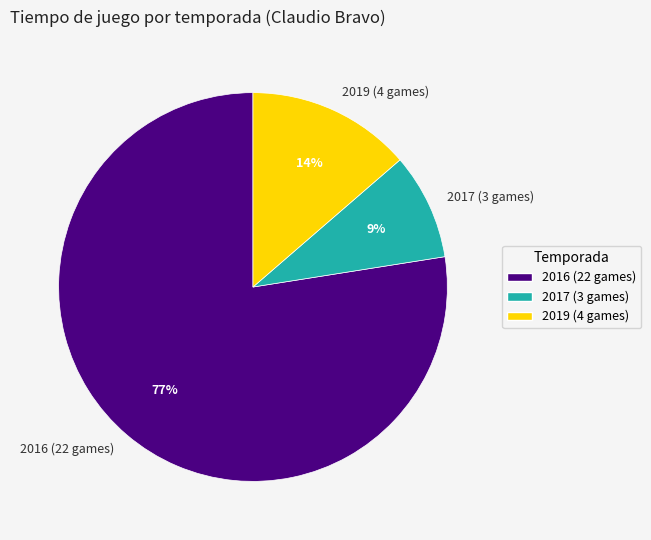

Between 2019 (4 games) and 2017 (3 games), which is larger?

2019 (4 games)